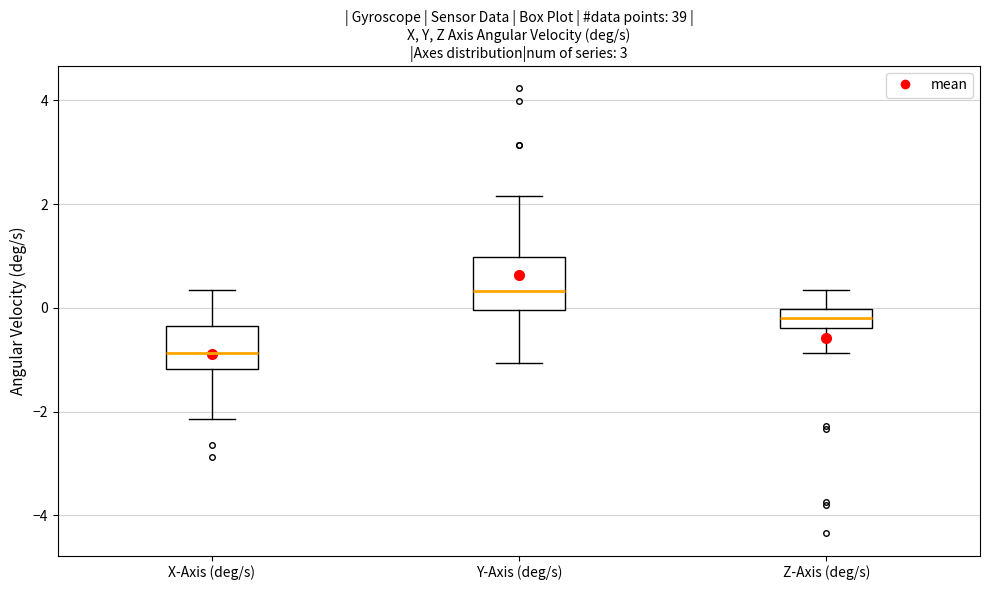

Which box has the highest median line?

Y-Axis (deg/s)